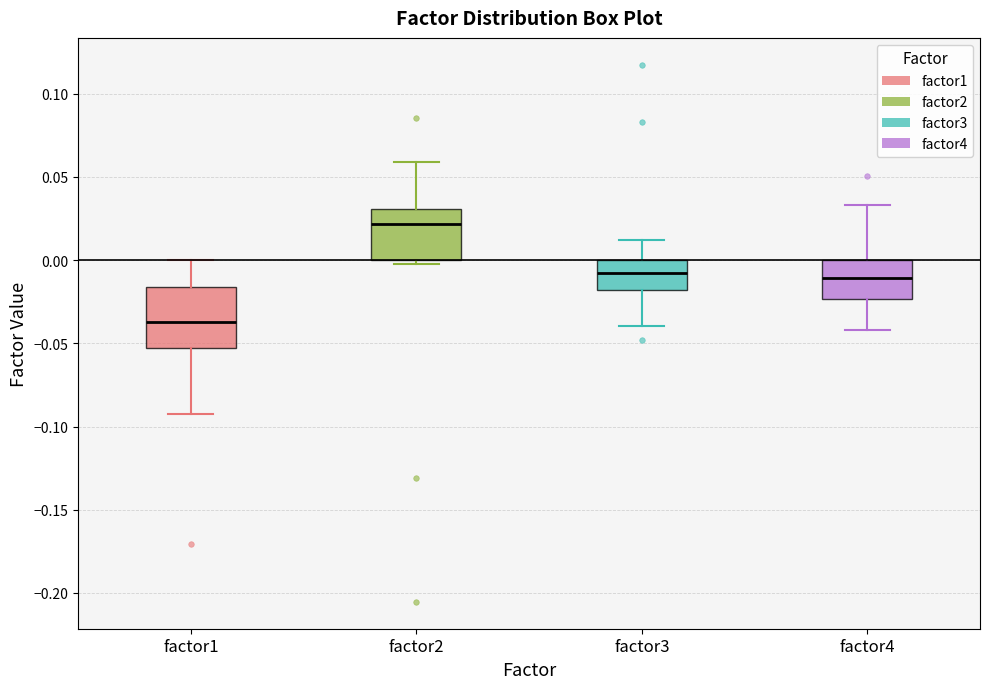

Reading left to right, read every box against the y-axis: the position of its median line, the range the box covers, and the ends of its whiskers. The values are not printed on the chart, so give them approximately, as read against the axis.

factor1: median -0.035, box -0.055 to -0.015, whiskers -0.095 to 0.000
factor2: median 0.020, box 0.000 to 0.030, whiskers 0.000 (just below the box's lower edge) to 0.060
factor3: median -0.010, box -0.020 to 0.000, whiskers -0.040 to 0.010
factor4: median -0.010, box -0.025 to 0.000, whiskers -0.040 to 0.035